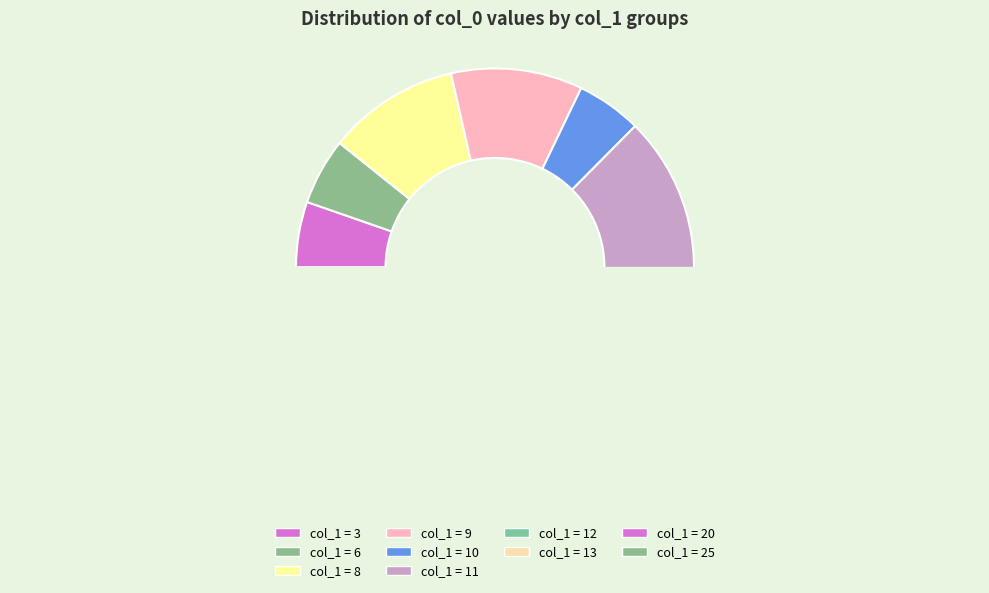

Does any single category account for the majority?

No